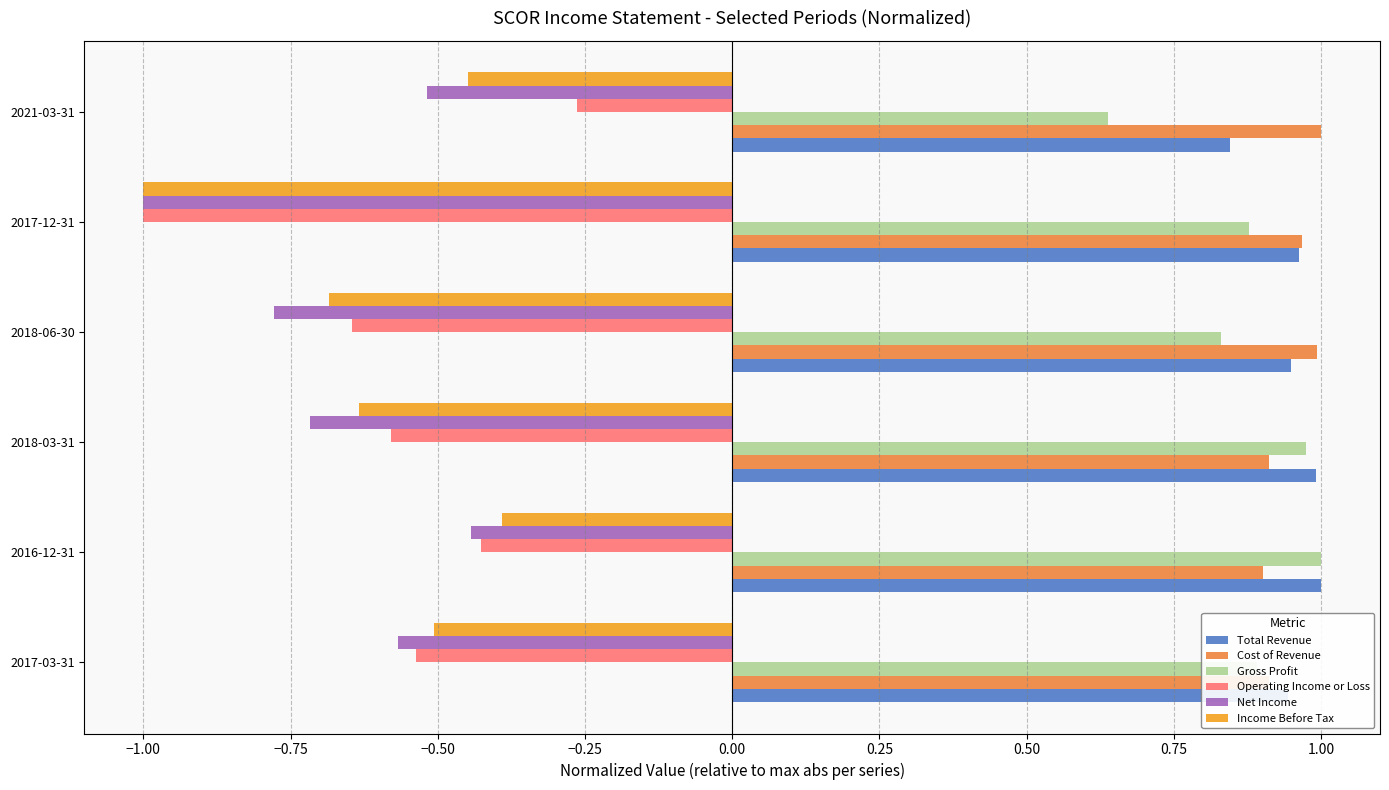

At which label does Total Revenue reach its minimum?

2021-03-31